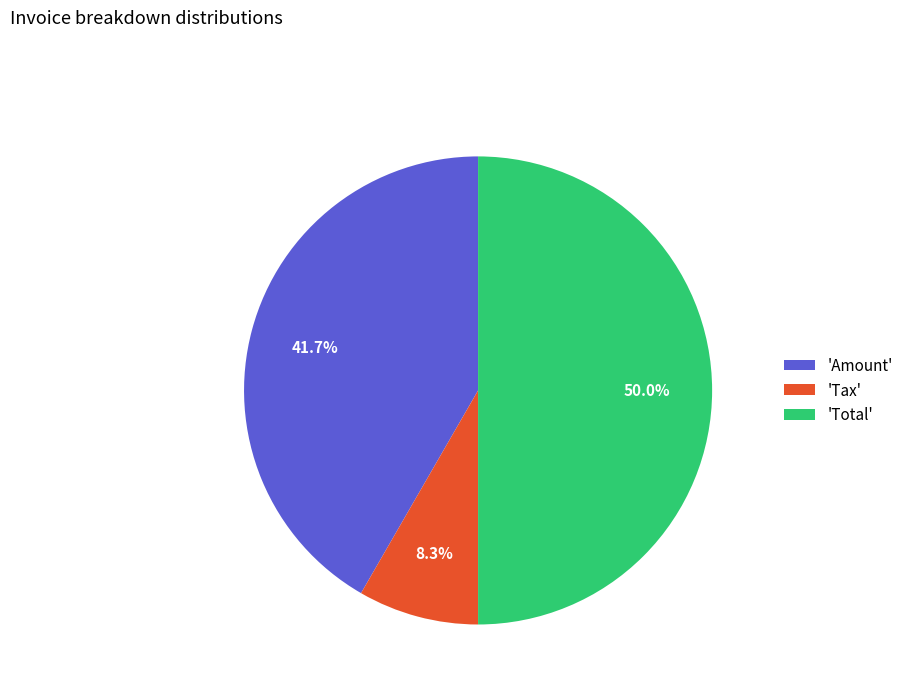

Count the number of slices in the pie.

3